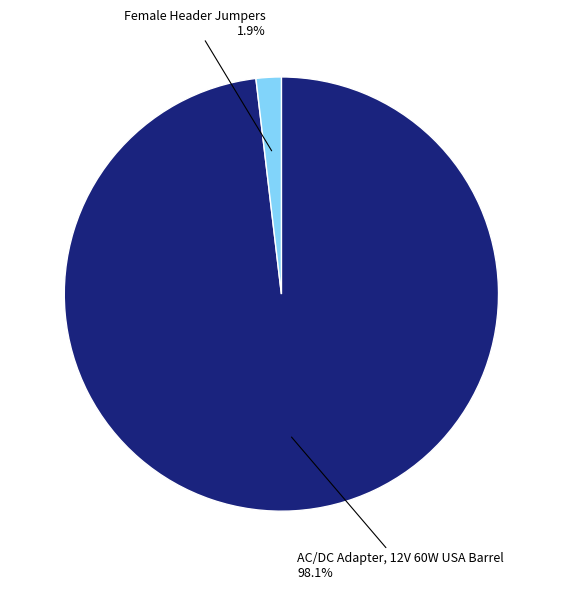

To the nearest percent, what percentage of the pie is Female Header Jumpers?

2%